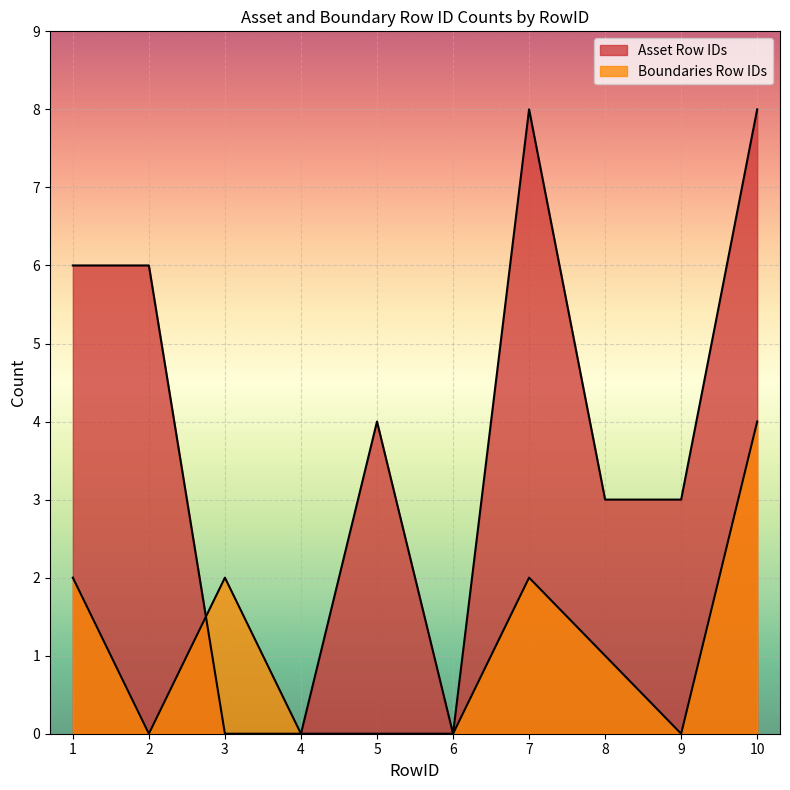

What is the total value across all series at 2?

6